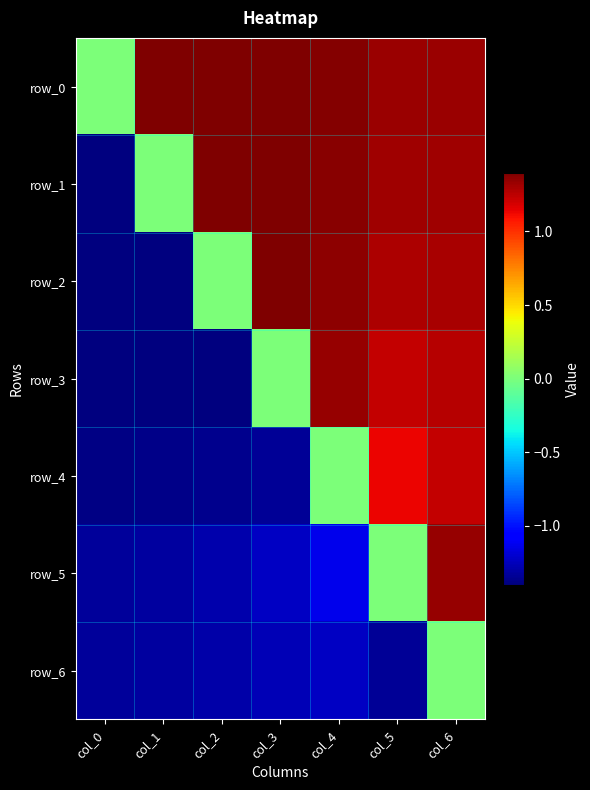

At which label is row_4 closest to 0?

col_4